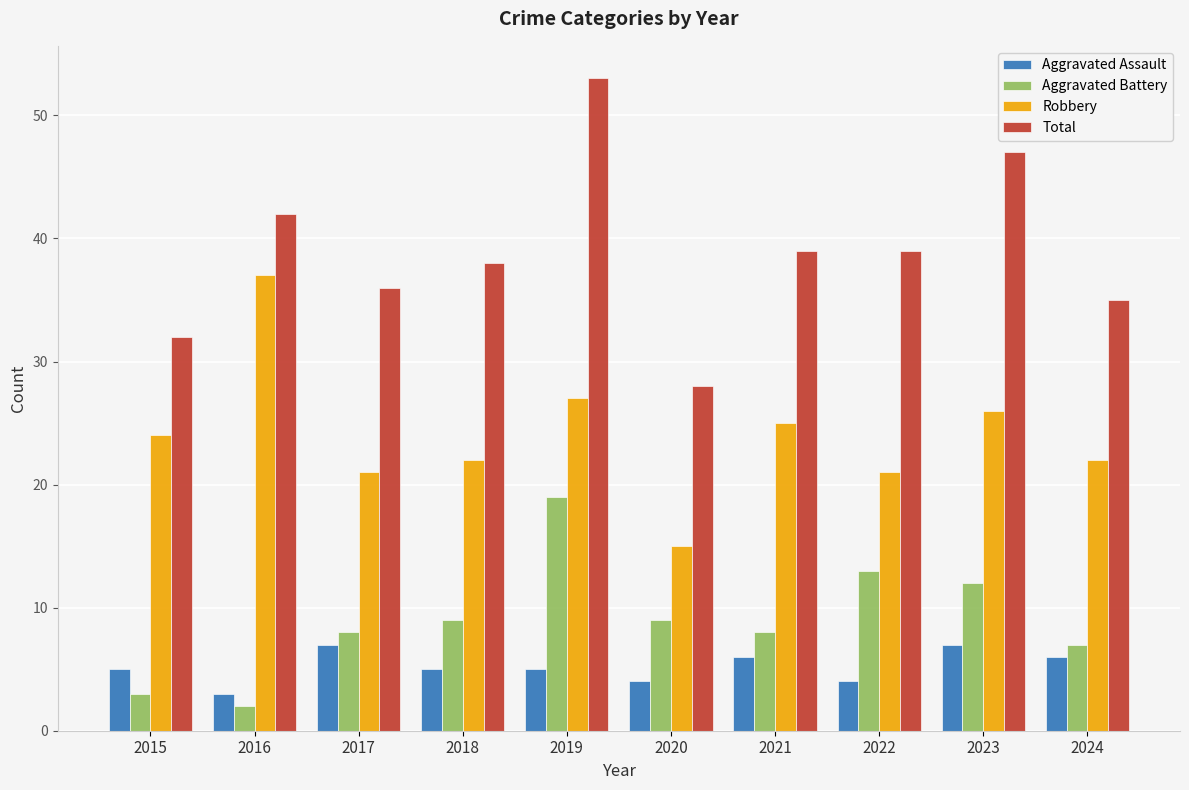

Are the bars grouped side by side (vs. stacked)?

Yes